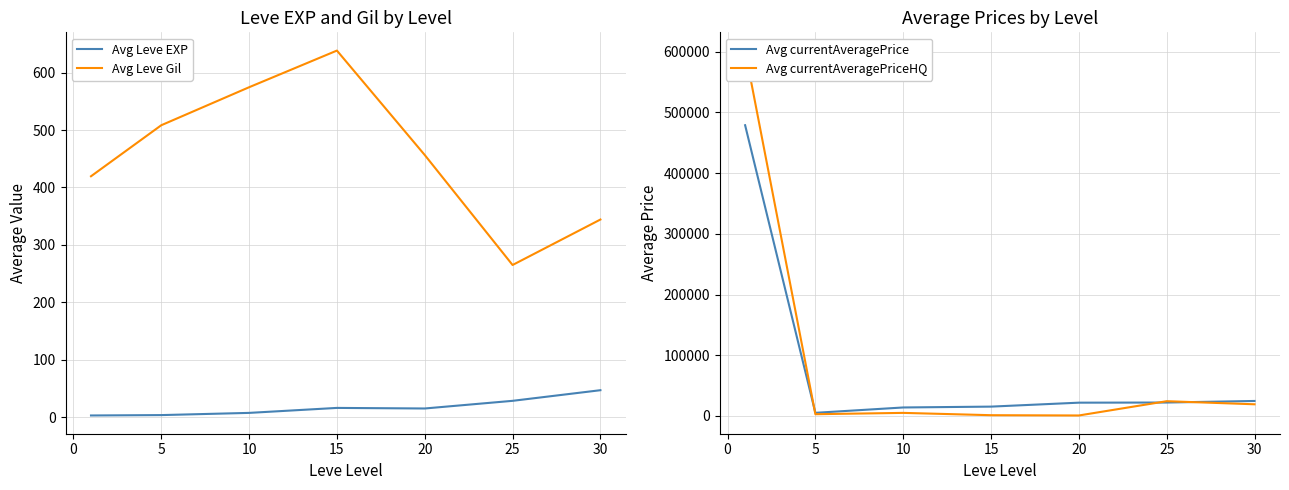

What is the approximate value of Avg Leve Gil at 15?

638.3